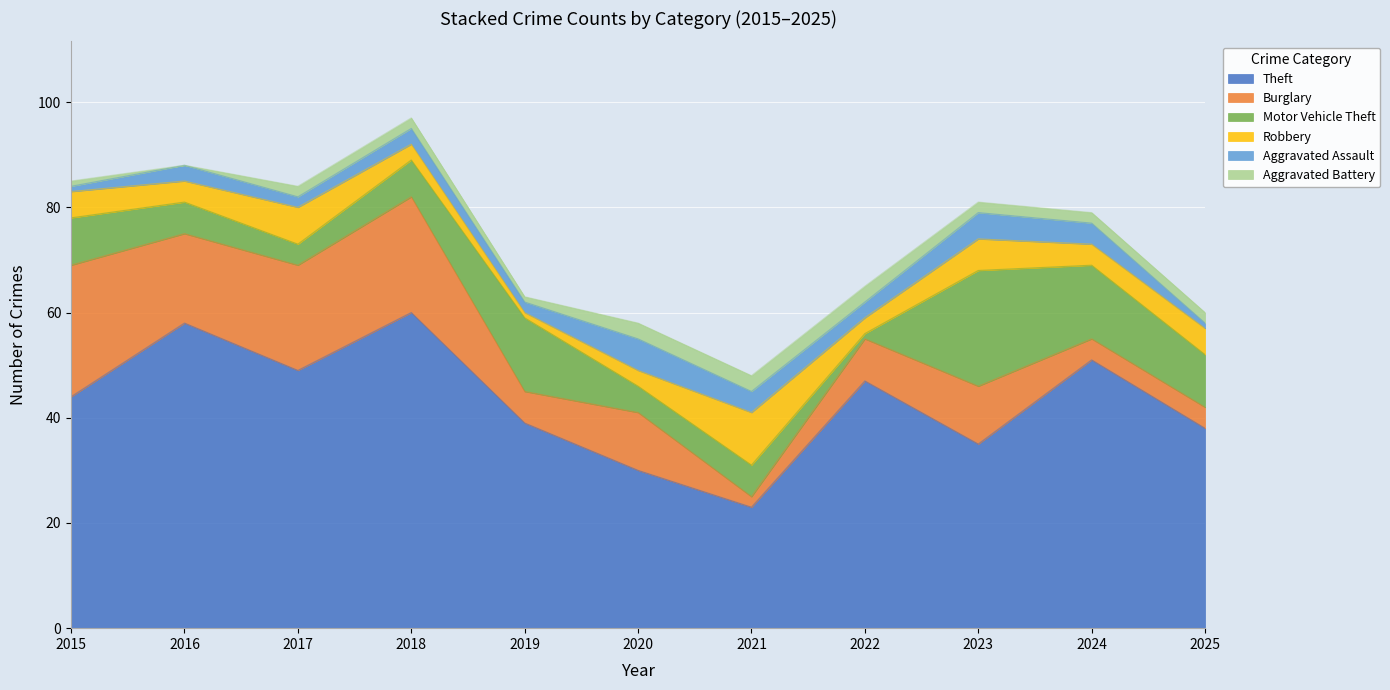

Which has a higher value, 2017 or 2015?

2017